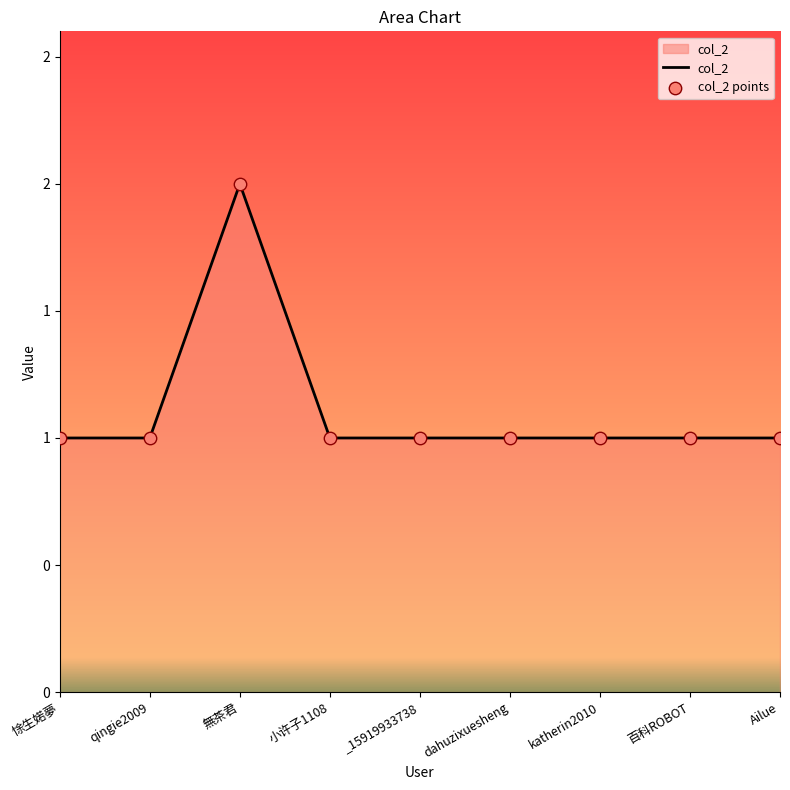

Between qingie2009 and 百科ROBOT, which is larger?

qingie2009